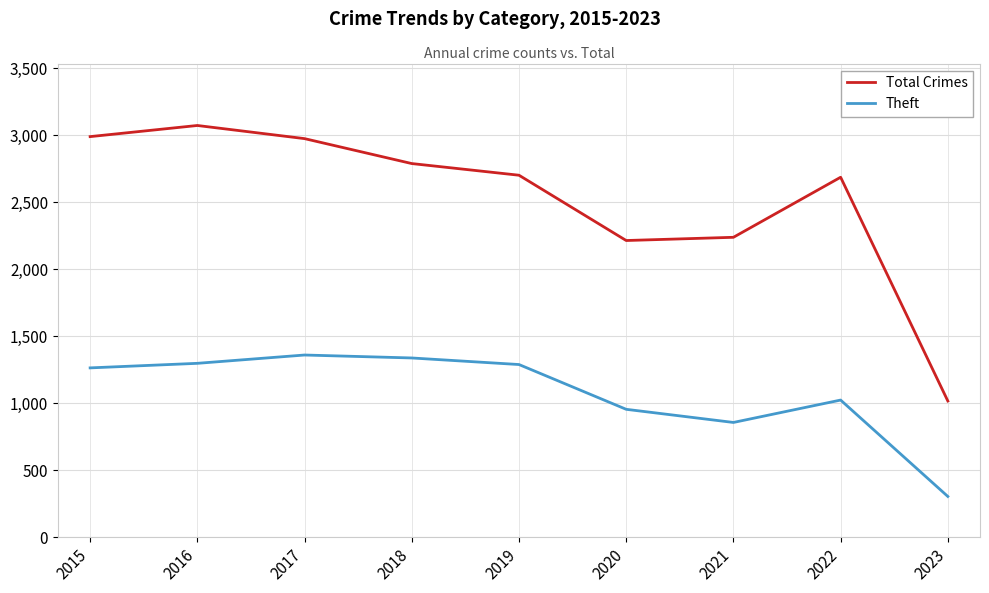

How many interior local valleys does the Total Crimes series have?

1